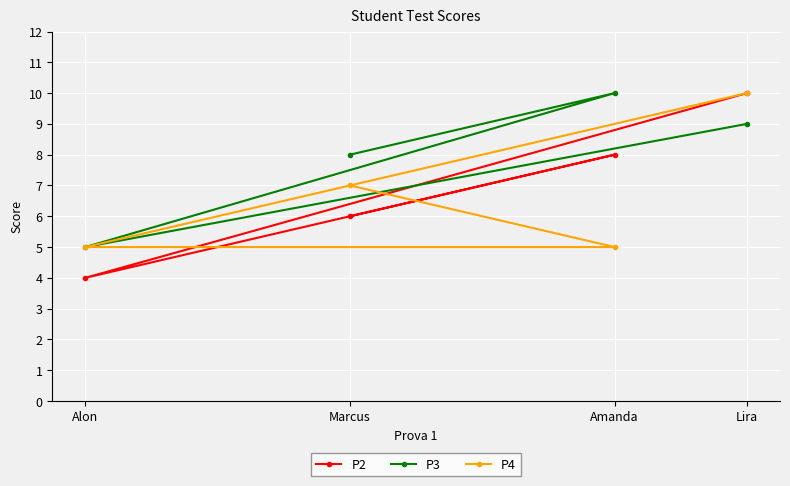

What are all the series names shown in the legend?

P2, P3, P4